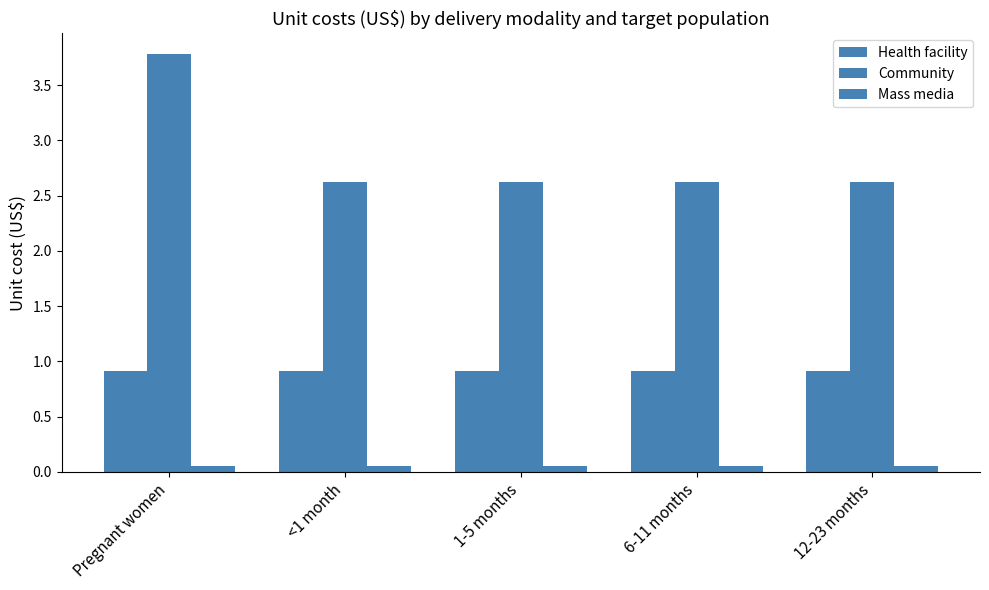

How many bars are there in total?

15